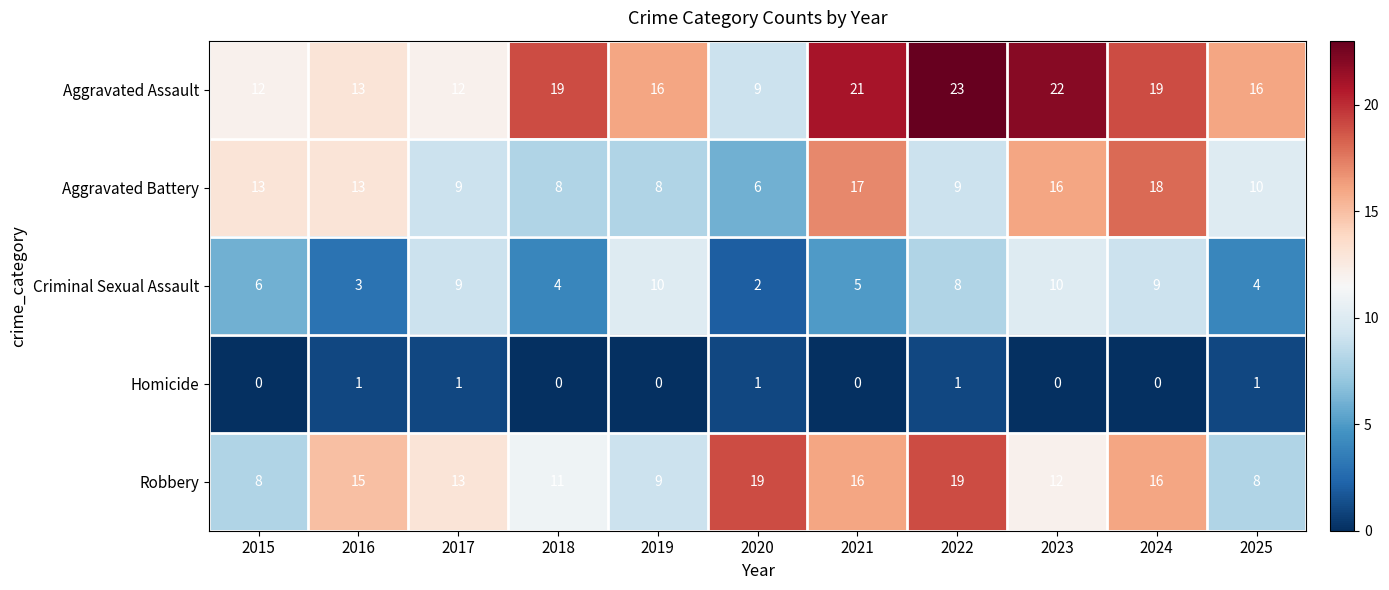

True or false: Homicide has a value of 1 at 2016.

True